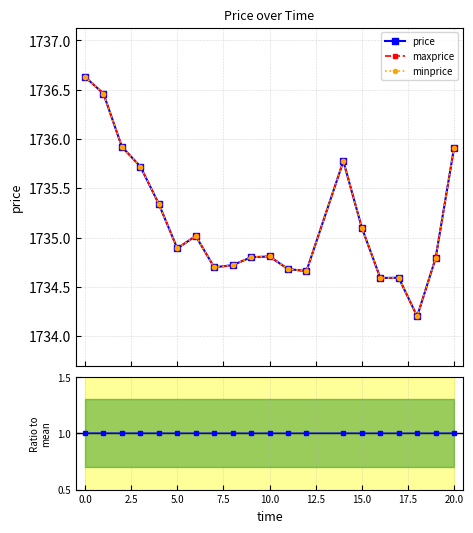

Reading right to left, what are all the values shown in this chart?

price: 1735.9	1734.8	1734.2	1734.6	1734.6	1735.1	1735.8	1734.7	1734.7	1734.8	1734.8	1734.7	1734.7	1735.0	1734.9	1735.3	1735.7	1735.9	1736.5	1736.6
maxprice: 1735.9	1734.8	1734.2	1734.6	1734.6	1735.1	1735.8	1734.7	1734.7	1734.8	1734.8	1734.7	1734.7	1735.0	1734.9	1735.3	1735.7	1735.9	1736.5	1736.6
minprice: 1735.9	1734.8	1734.2	1734.6	1734.6	1735.1	1735.8	1734.7	1734.7	1734.8	1734.8	1734.7	1734.7	1735.0	1734.9	1735.3	1735.7	1735.9	1736.5	1736.6
ratio: 1.0	1.0	1.0	1.0	1.0	1.0	1.0	1.0	1.0	1.0	1.0	1.0	1.0	1.0	1.0	1.0	1.0	1.0	1.0	1.0